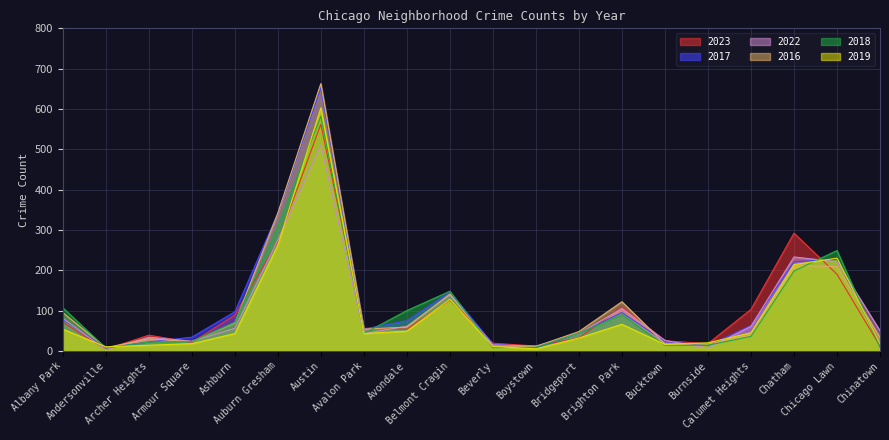

At which category is the sum across all series the highest?

Austin